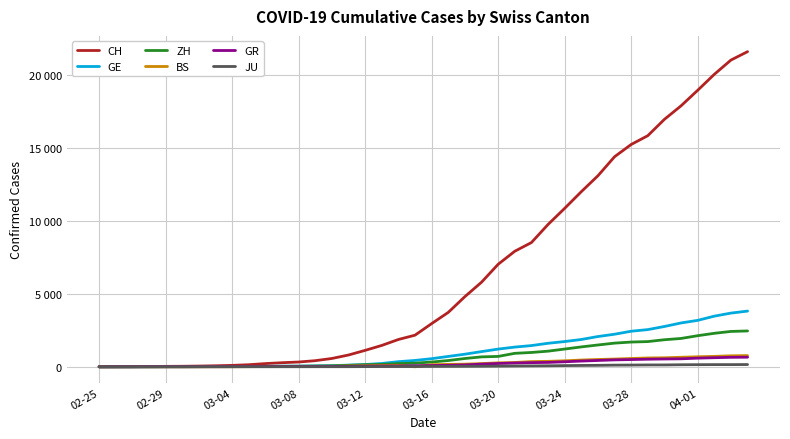

What are all the series names shown in the legend?

CH, GE, ZH, BS, GR, JU